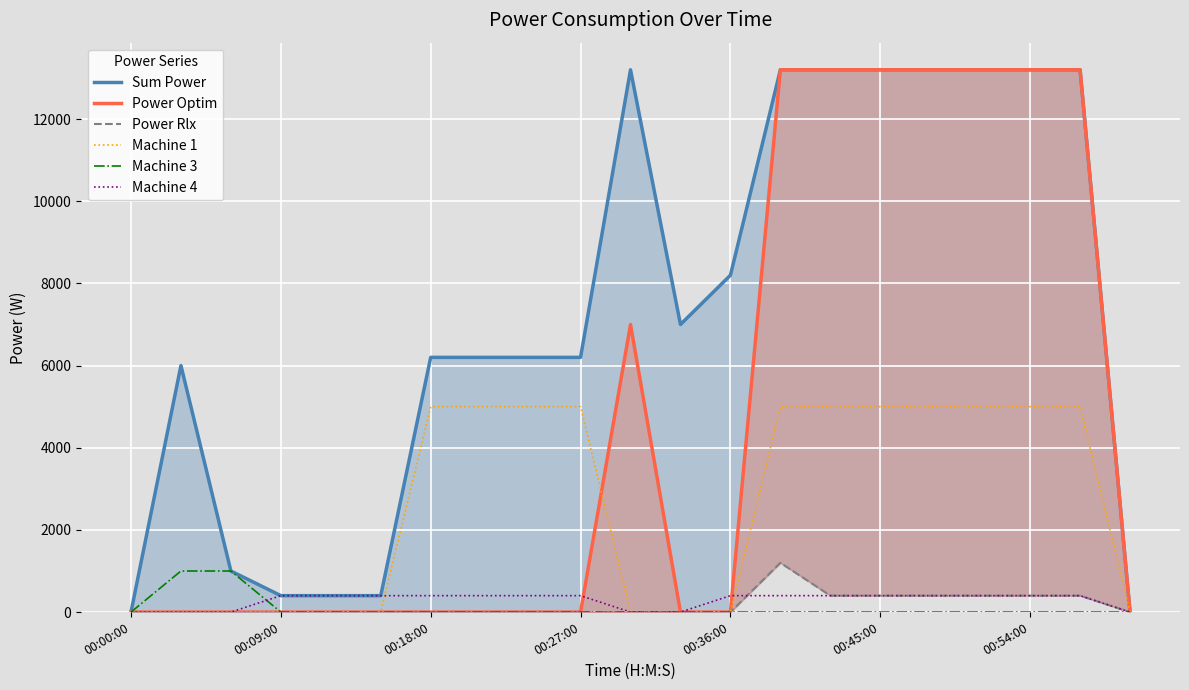

The value of Machine 4 at 00:54:00 is 400. True or false?

True